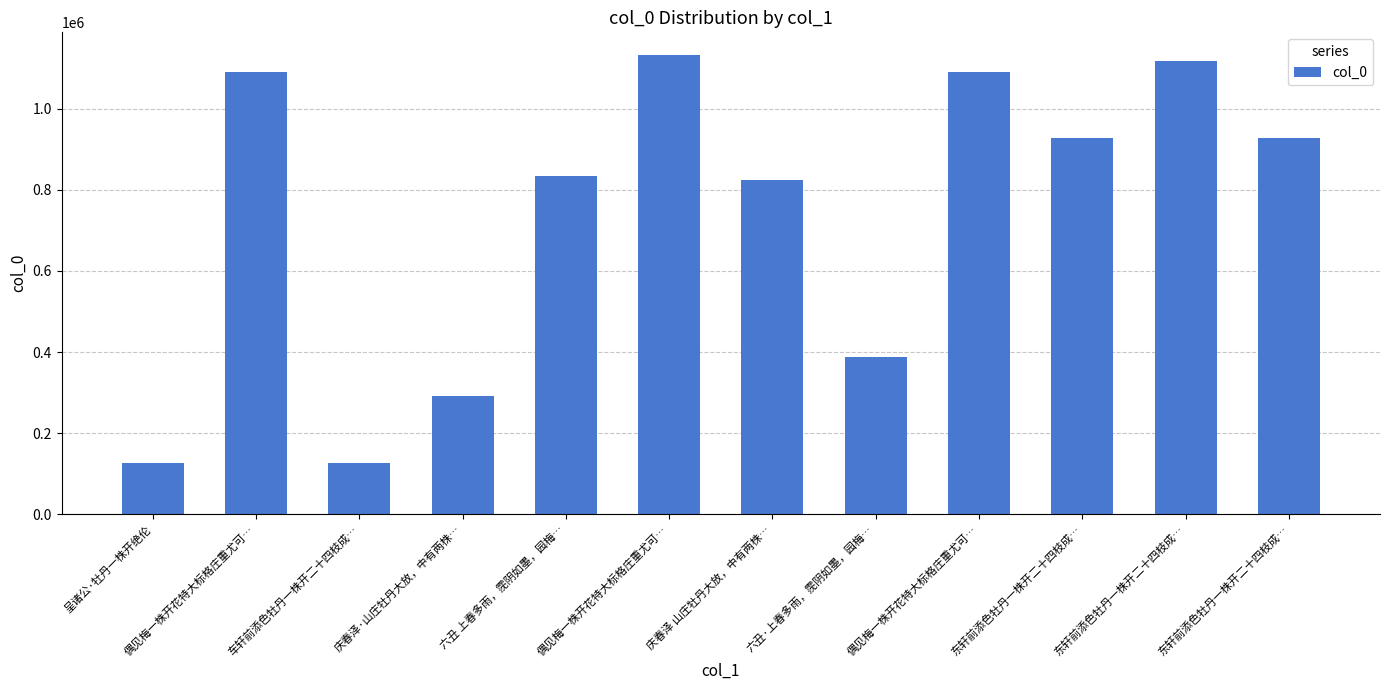

Is it true that the value at 东轩前添色牡丹一株开二十四枝成… is 1117452?

True